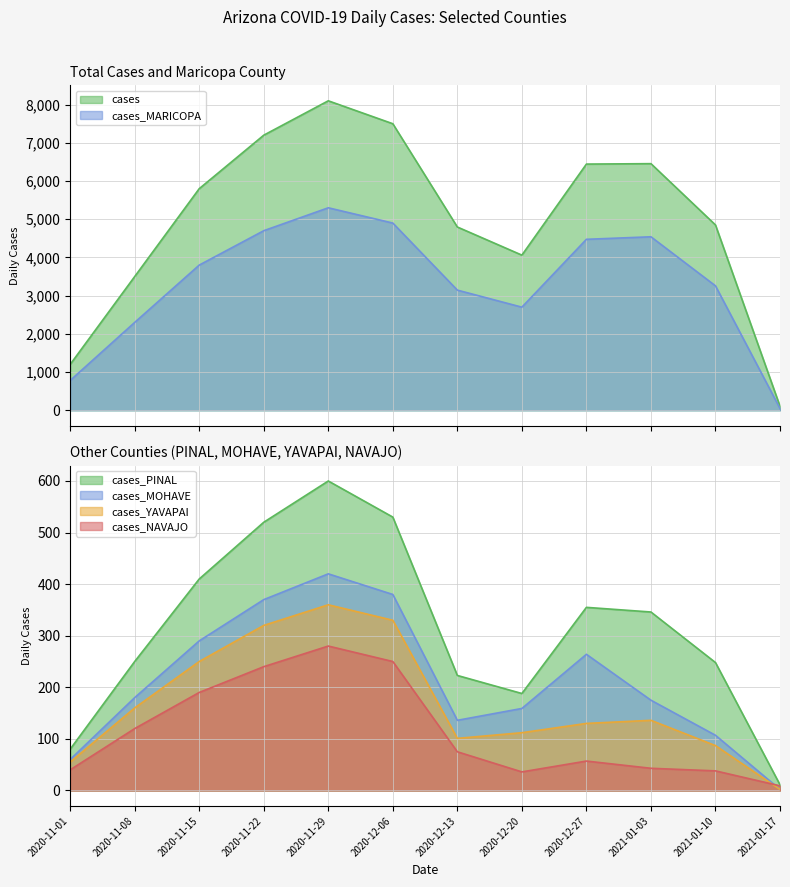

What is the difference between the cases_PINAL values at 2021-01-03 and 2020-11-15?

64